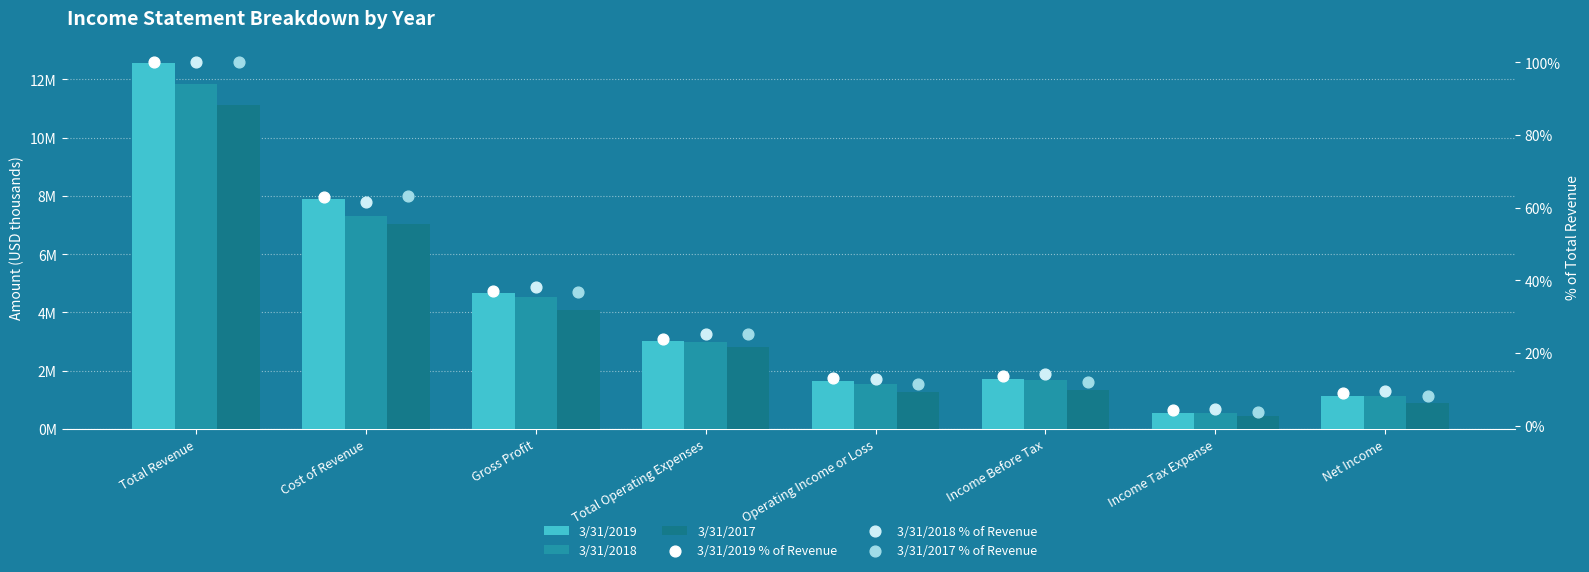

Is the value of 3/31/2018 % of Revenue at Total Operating Expenses greater than the value of 3/31/2017 % of Revenue at Net Income?

Yes